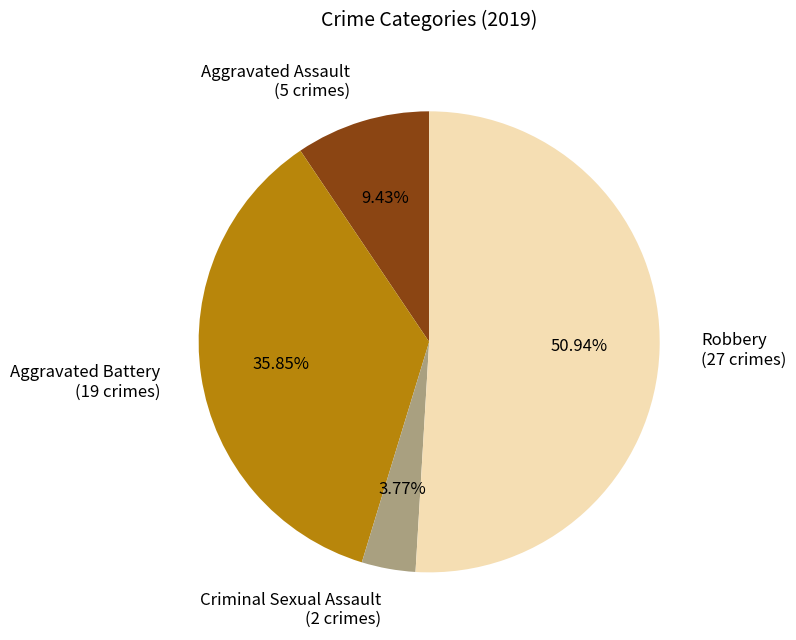

Is the sum of Criminal Sexual Assault and Robbery greater than half?

Yes